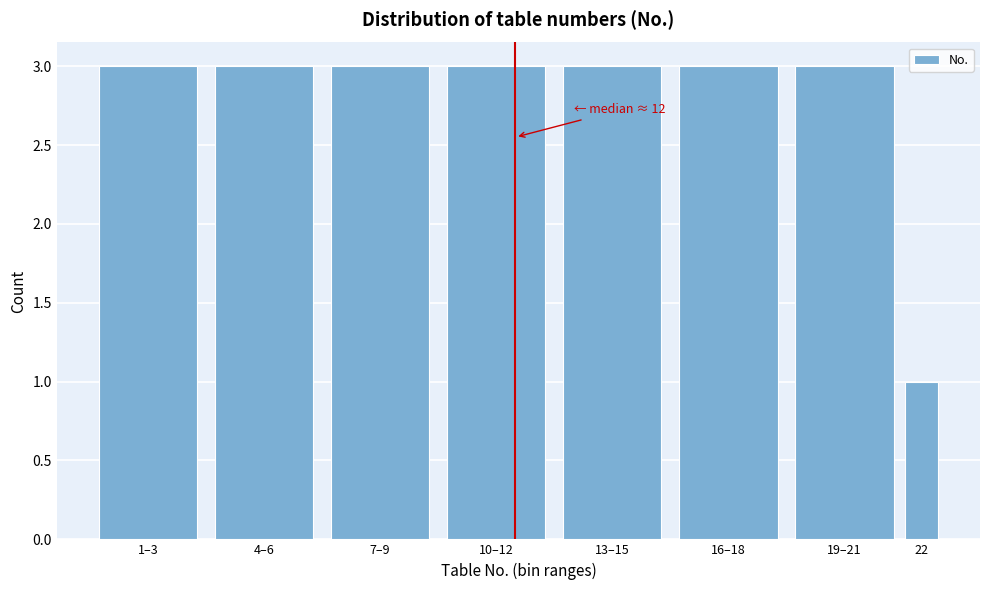

Reading right to left, transcribe all the data shown in this chart.

22=1	19–21=3	16–18=3	13–15=3	10–12=3	7–9=3	4–6=3	1–3=3